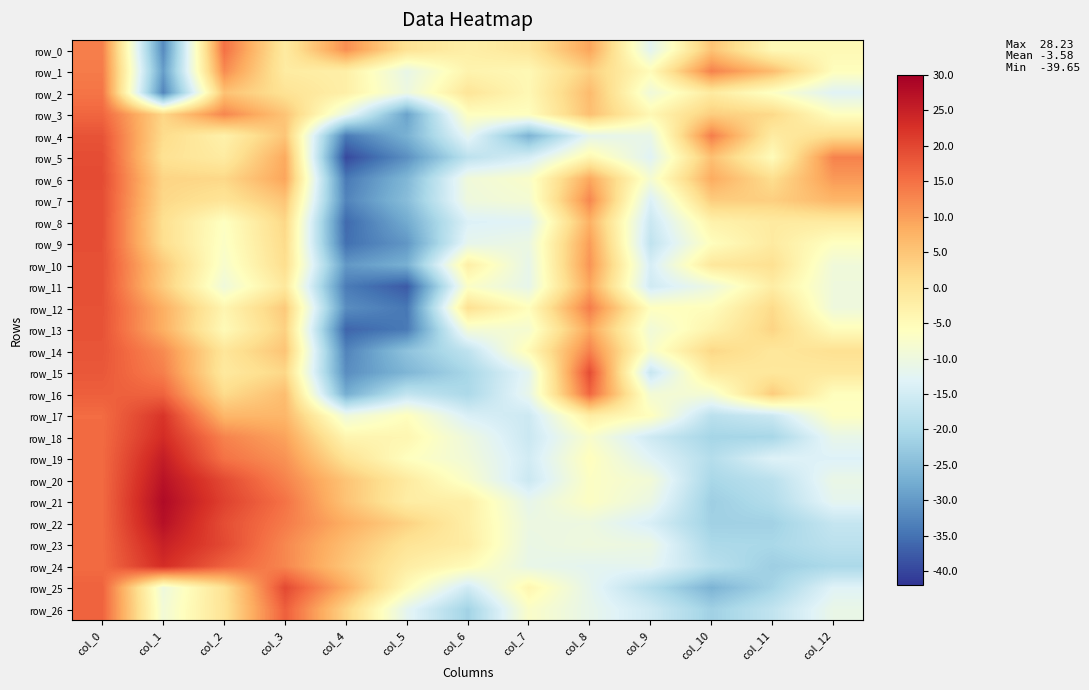

List the series in order of their peak value, lowest first.

row_1, row_2, row_0, row_3, row_16, row_26, row_14, row_4, row_13, row_12, row_11, row_10, row_9, row_8, row_7, row_5, row_15, row_6, row_25, row_17, row_24, row_18, row_23, row_19, row_20, row_22, row_21